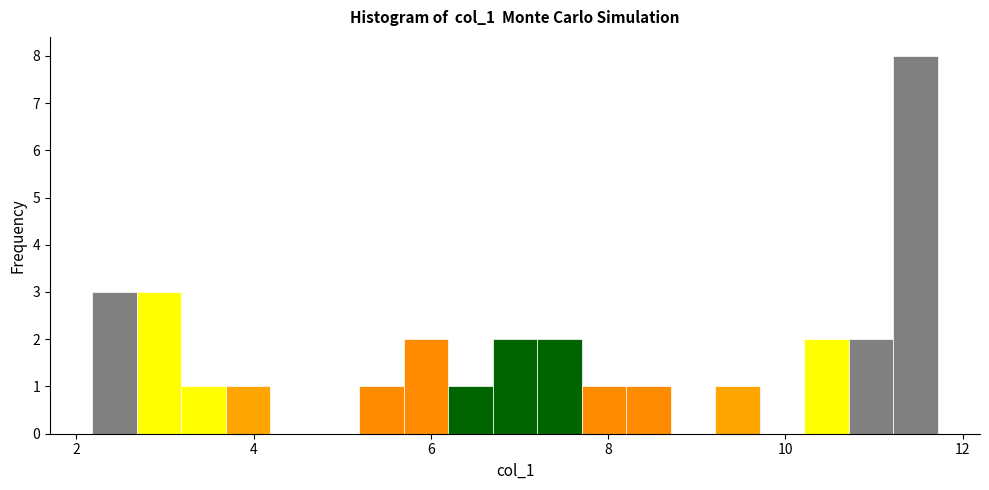

Around what value on the x-axis is the tallest bar? Give the approximate position of its centre, as read against the axis.

11.4